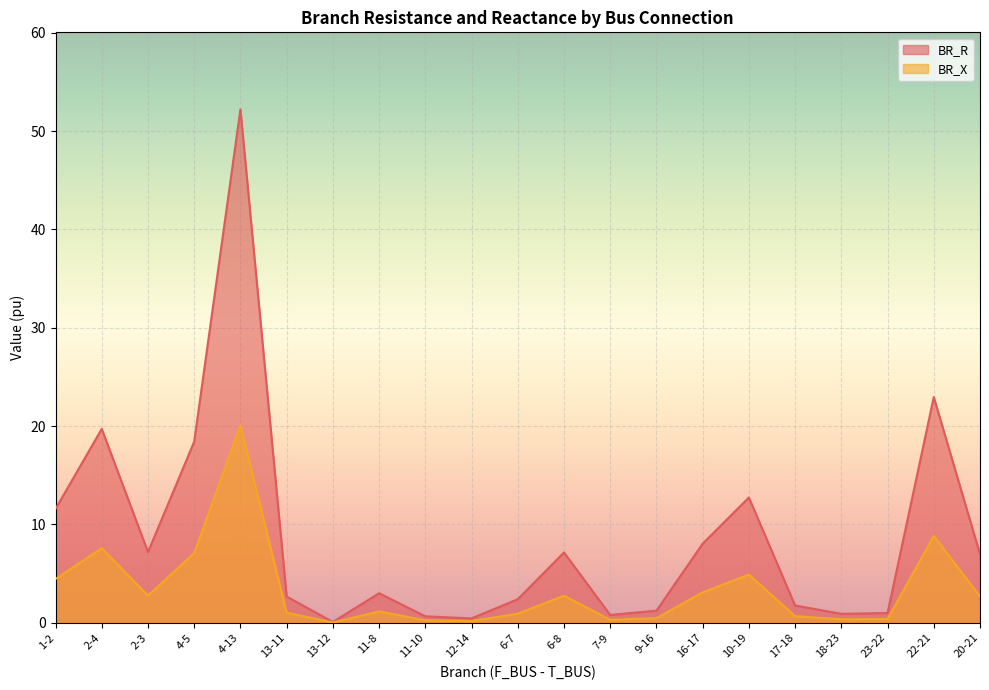

Reading right to left, list all the values displayed in this chart.

BR_R: 20-21=7.0	22-21=23.0	23-22=1.0	18-23=0.9	17-18=1.8	10-19=12.7	16-17=8.0	9-16=1.2	7-9=0.8	6-8=7.1	6-7=2.4	12-14=0.4	11-10=0.7	11-8=3.0	13-12=0.1	13-11=2.7	4-13=52.2	4-5=18.4	2-3=7.2	2-4=19.7	1-2=11.6
BR_X: 20-21=2.7	22-21=8.8	23-22=0.4	18-23=0.3	17-18=0.7	10-19=4.9	16-17=3.1	9-16=0.5	7-9=0.3	6-8=2.7	6-7=0.9	12-14=0.2	11-10=0.3	11-8=1.2	13-12=0.0	13-11=1.0	4-13=20.1	4-5=7.1	2-3=2.8	2-4=7.6	1-2=4.5